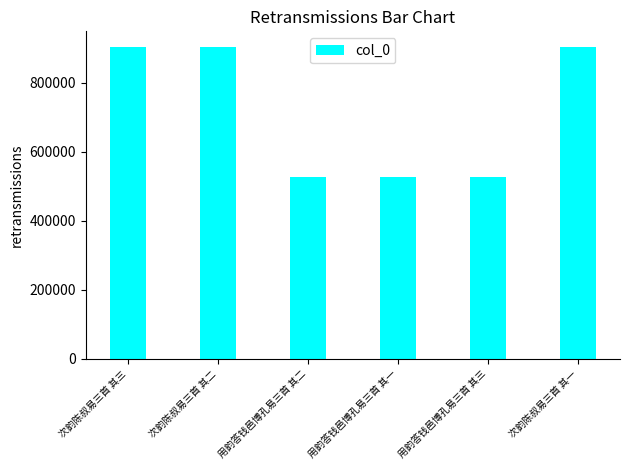

What is the greatest value displayed?

904186